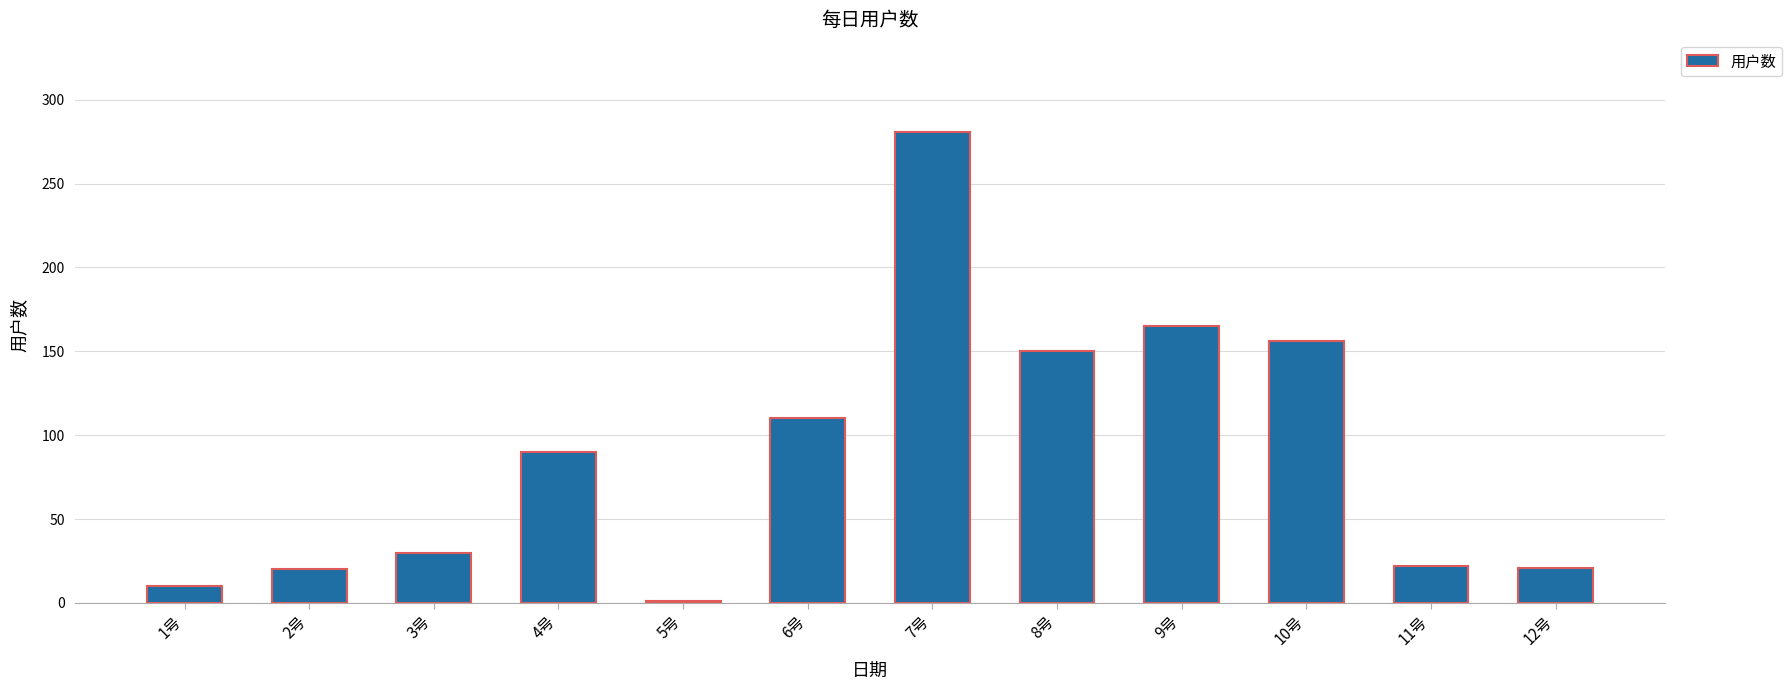

How many categories are shown in the chart?

12